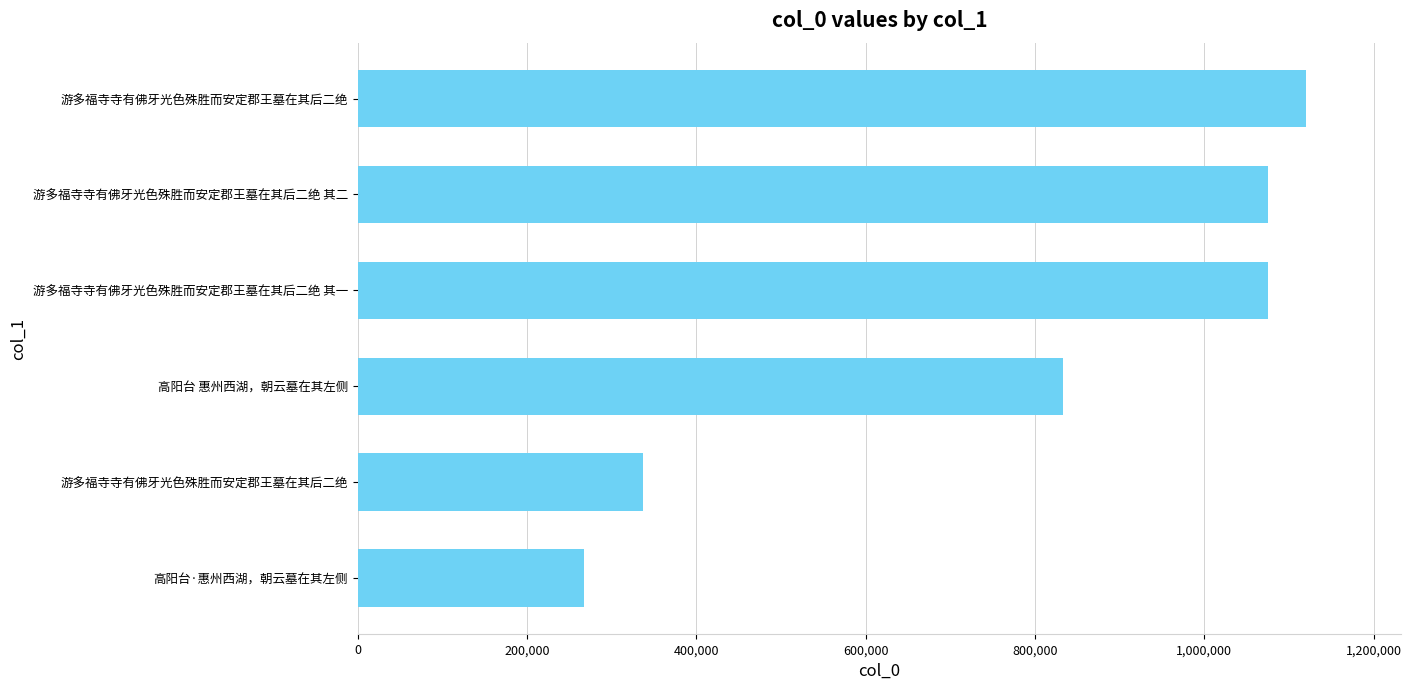

How many distinct data groups are displayed?

1